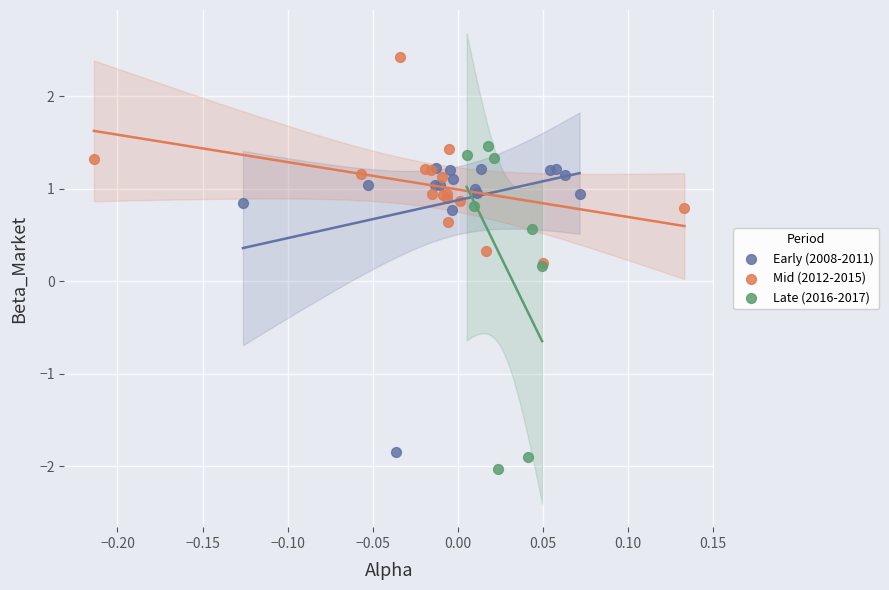

Which series reaches the maximum Y coordinate?

Mid (2012-2015)